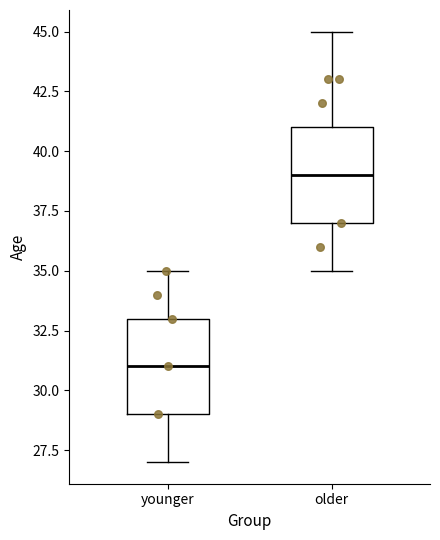

Reading left to right, read every box against the y-axis: the position of its median line, the range the box covers, and the ends of its whiskers. The values are not printed on the chart, so give them approximately, as read against the axis.

younger: median 31, box 29 to 33, whiskers 27 to 35
older: median 39, box 37 to 41, whiskers 35 to 45